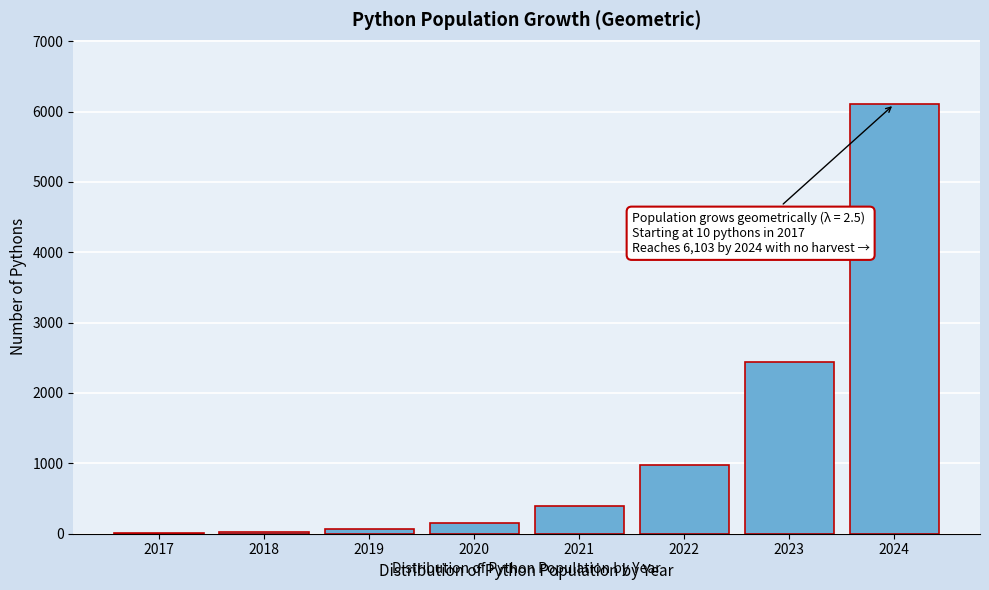

Which label corresponds to the largest value in the chart?

2024